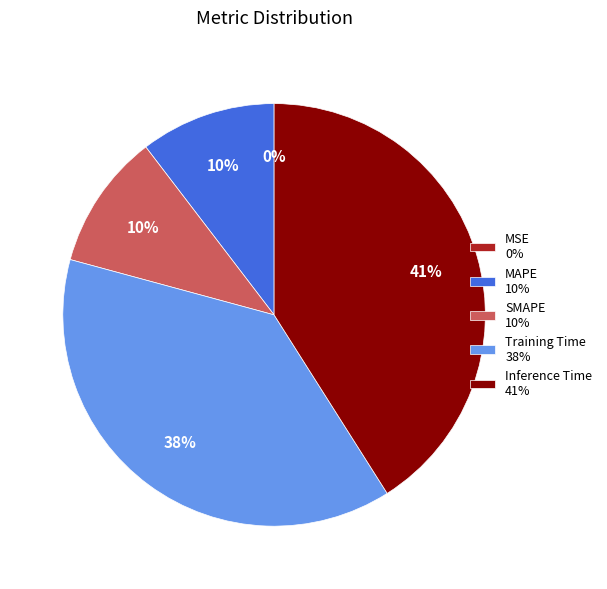

True or false: Inference Time accounts for 50% of the total.

False